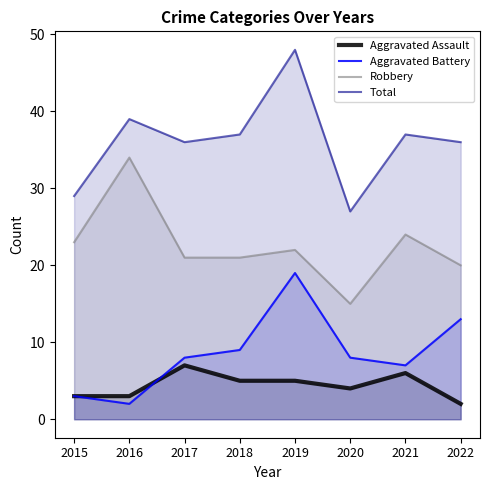

Is the value of Total at 2021 greater than the value of Robbery at 2020?

Yes